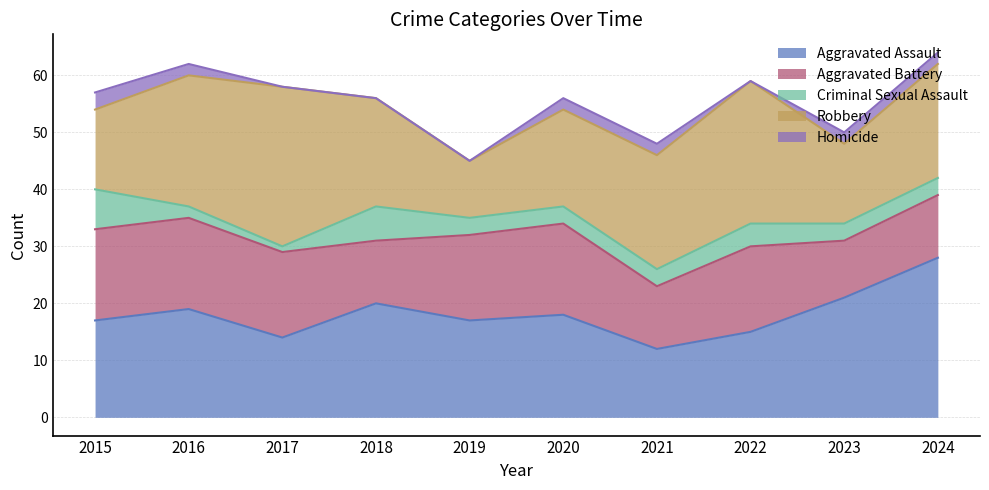

True or false: Criminal Sexual Assault and Aggravated Assault intersect in this chart.

False